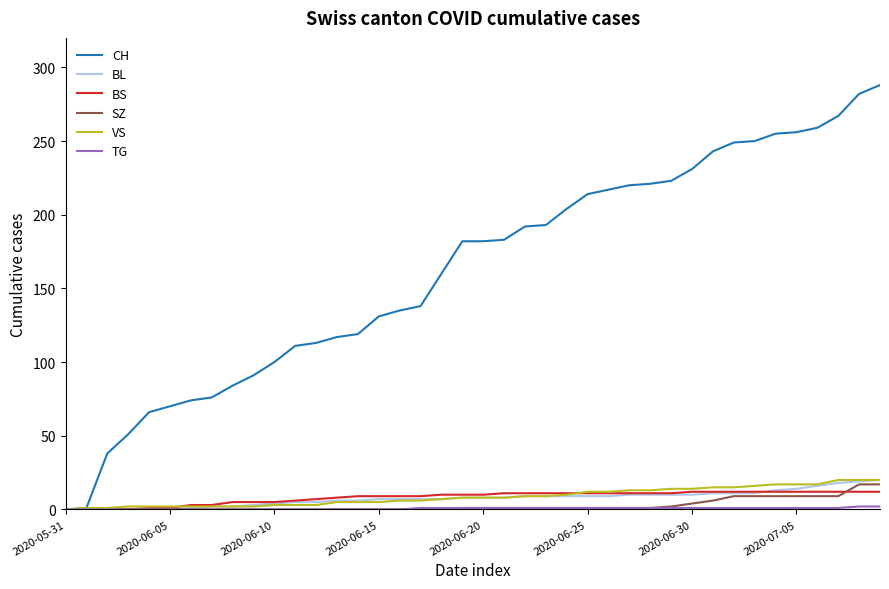

Which series has the widest spread of values?

CH